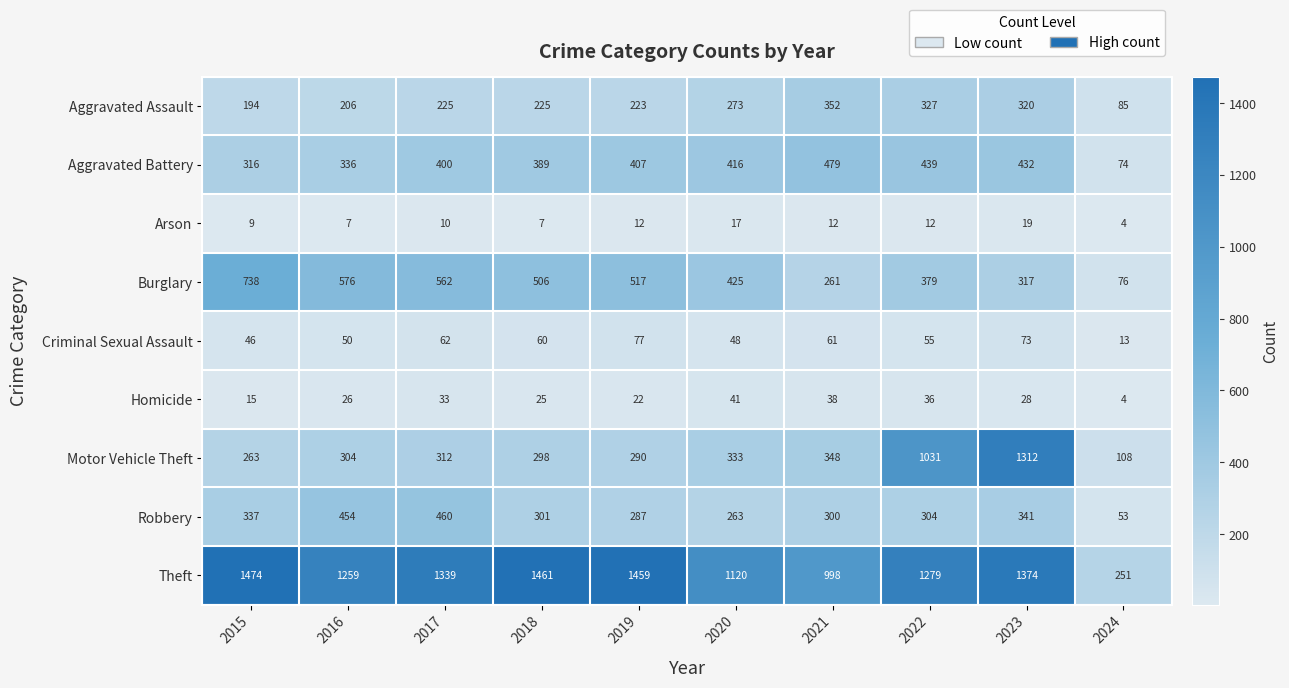

What is the difference between the Aggravated Battery values at 2021 and 2024?

405